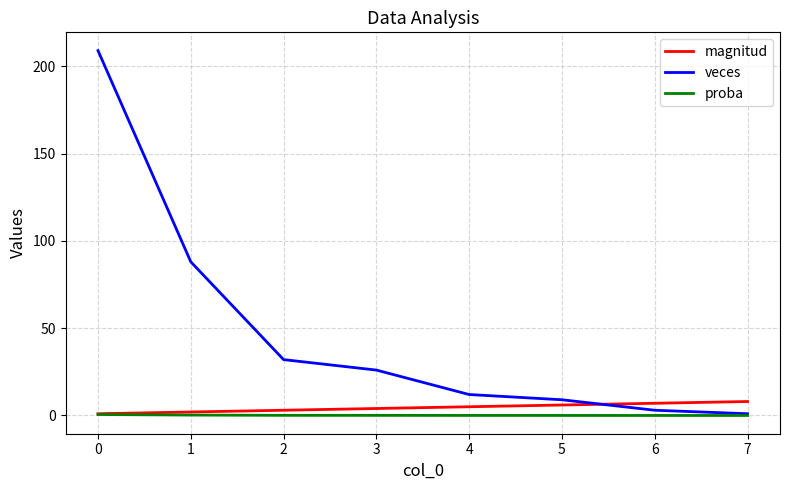

What is the sum of all proba values?

1.0